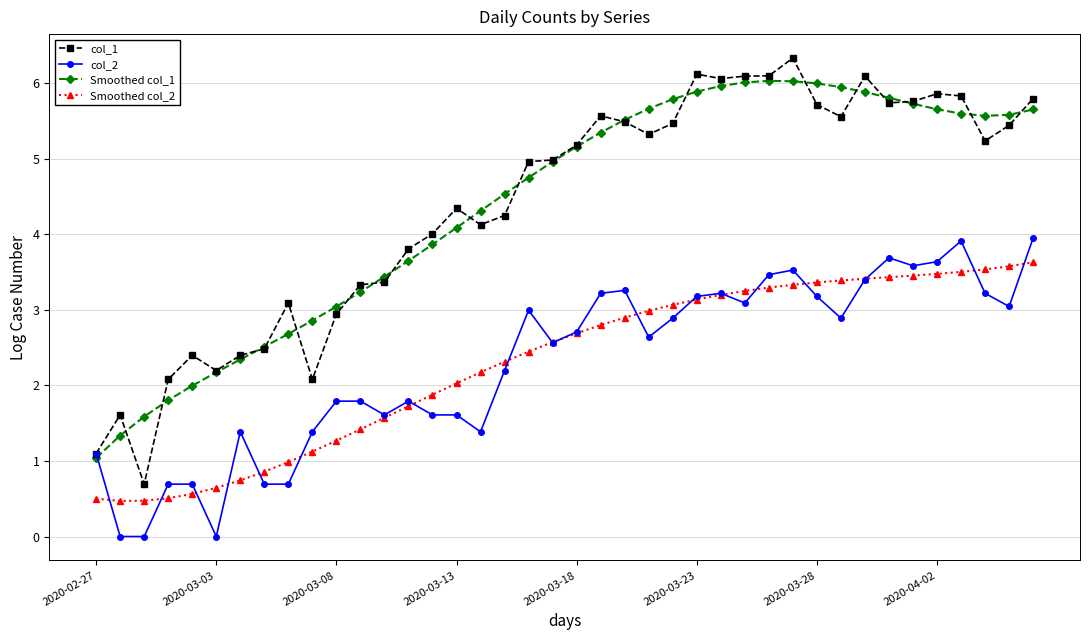

What is the greatest value displayed?

6.3